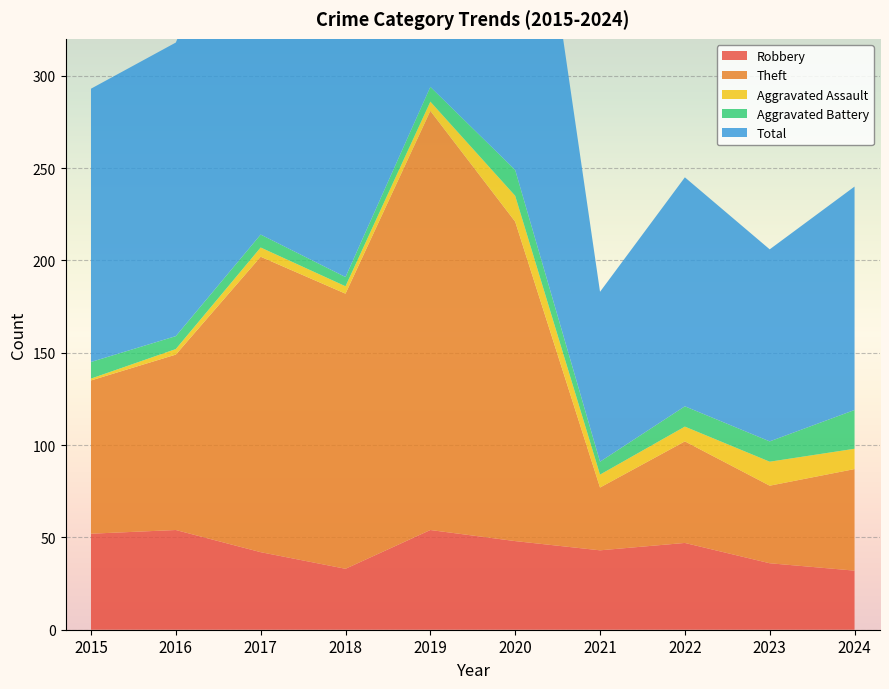

Reading left to right, extract all data points from this chart.

Robbery: 2015=52	2016=54	2017=42	2018=33	2019=54	2020=48	2021=43	2022=47	2023=36	2024=32
Theft: 2015=83	2016=95	2017=160	2018=149	2019=227	2020=173	2021=34	2022=55	2023=42	2024=55
Aggravated Assault: 2015=1	2016=3	2017=5	2018=4	2019=5	2020=14	2021=7	2022=8	2023=13	2024=11
Aggravated Battery: 2015=9	2016=7	2017=7	2018=5	2019=8	2020=14	2021=7	2022=11	2023=11	2024=21
Total: 2015=148	2016=159	2017=214	2018=192	2019=294	2020=249	2021=92	2022=124	2023=104	2024=121